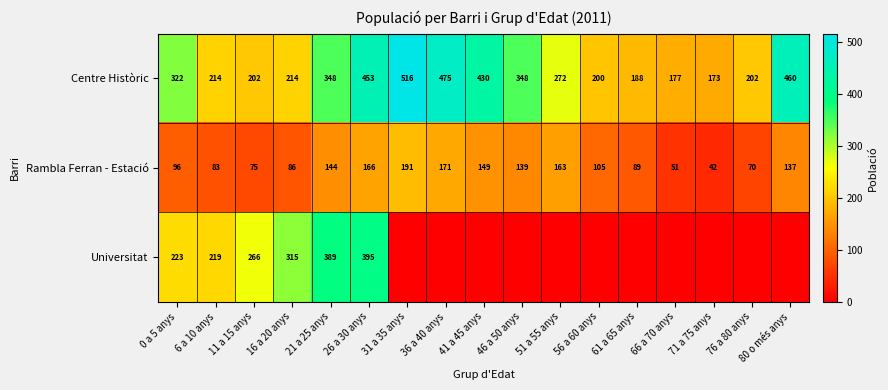

At which label is Rambla Ferran - Estació closest to 116?

56 a 60 anys